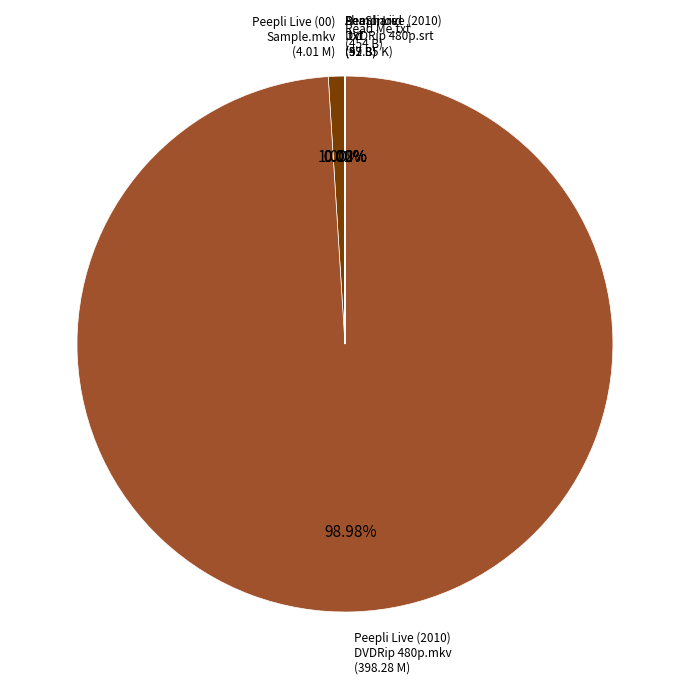

To the nearest percent, what is the average slice percentage?

17%